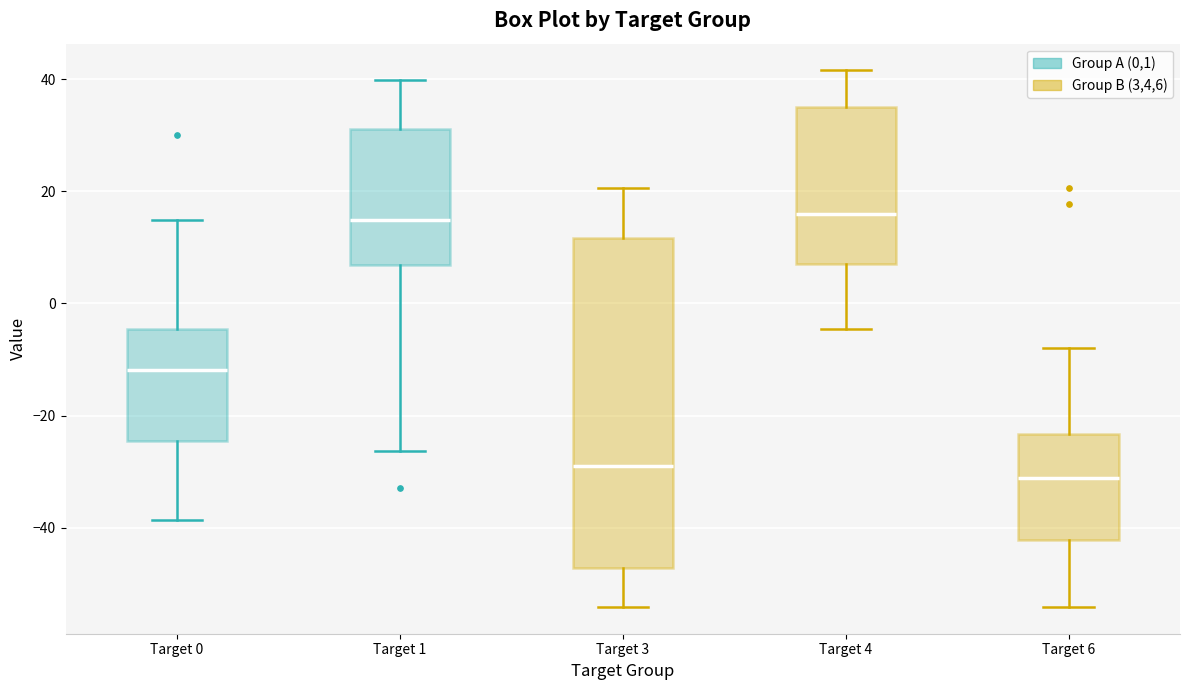

Reading left to right, transcribe this box plot: for each box, give where its median line is, the range the box spans, and where its two whiskers end, as read against the y-axis. The values are not printed on the chart, so give them approximately, as read against the axis.

Target 0: median -12, box -24 to -4, whiskers -38 to 14
Target 1: median 14, box 6 to 32, whiskers -26 to 40
Target 3: median -28, box -48 to 12, whiskers -54 to 20
Target 4: median 16, box 8 to 34, whiskers -4 to 42
Target 6: median -32, box -42 to -24, whiskers -54 to -8